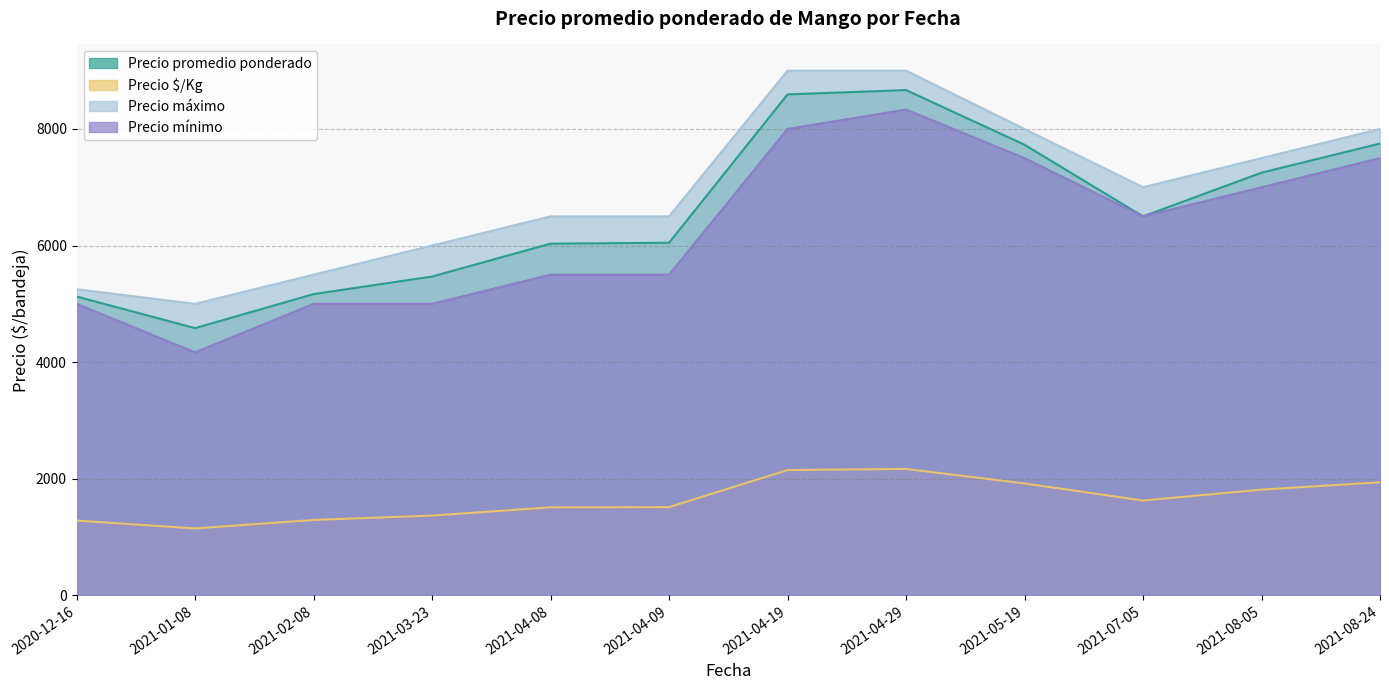

At how many categories does at least one series exceed 3290?

12